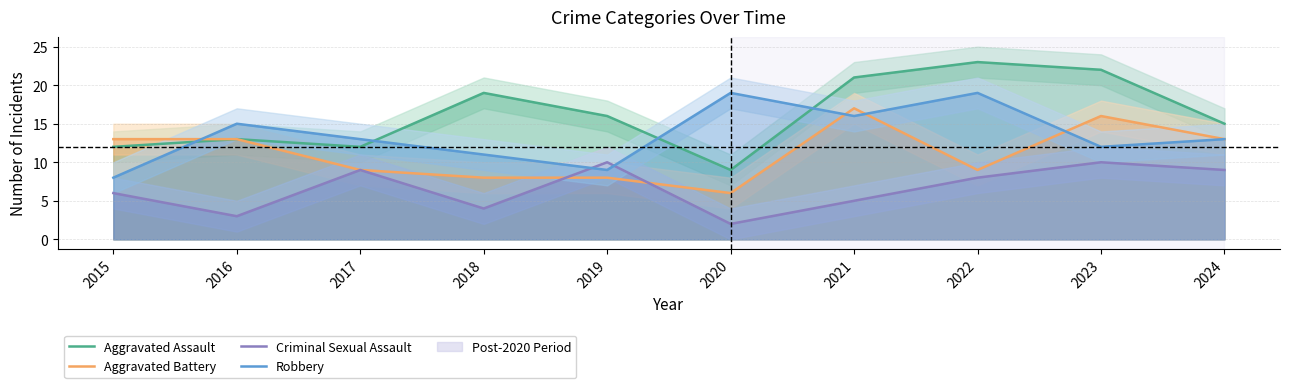

At which category does Criminal Sexual Assault reach its first local valley?

2016